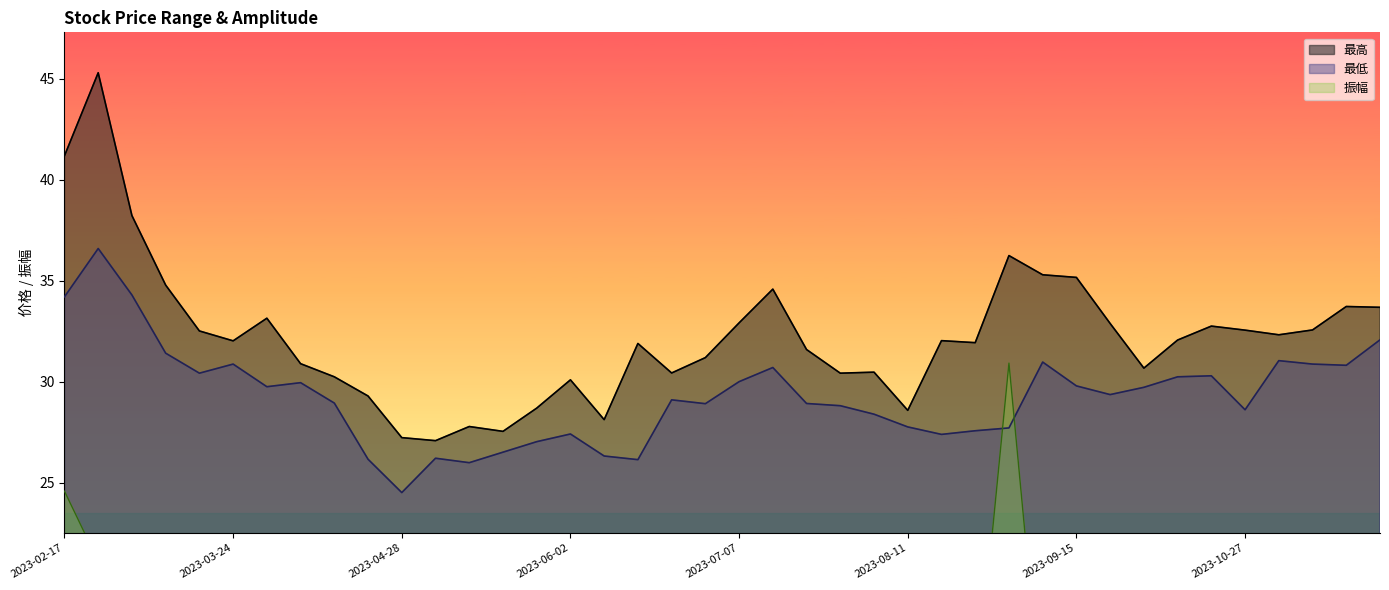

Reading left to right, extract all data points from this chart.

最高: 2023-02-17=41.2	2023-02-24=45.3	2023-03-03=38.2	2023-03-10=34.8	2023-03-17=32.5	2023-03-24=32.0	2023-03-31=33.1	2023-04-07=30.9	2023-04-14=30.2	2023-04-21=29.3	2023-04-28=27.2	2023-05-05=27.1	2023-05-12=27.8	2023-05-19=27.6	2023-05-26=28.7	2023-06-02=30.1	2023-06-09=28.1	2023-06-16=31.9	2023-06-21=30.4	2023-06-30=31.2	2023-07-07=32.9	2023-07-14=34.6	2023-07-21=31.6	2023-07-28=30.4	2023-08-04=30.5	2023-08-11=28.6	2023-08-18=32.0	2023-08-25=31.9	2023-09-01=36.2	2023-09-08=35.3	2023-09-15=35.2	2023-09-22=32.9	2023-09-28=30.7	2023-10-13=32.1	2023-10-20=32.8	2023-10-27=32.6	2023-11-03=32.3	2023-11-10=32.6	2023-11-17=33.7	2023-11-24=33.7
最低: 2023-02-17=34.2	2023-02-24=36.6	2023-03-03=34.3	2023-03-10=31.4	2023-03-17=30.4	2023-03-24=30.9	2023-03-31=29.8	2023-04-07=30.0	2023-04-14=28.9	2023-04-21=26.2	2023-04-28=24.5	2023-05-05=26.2	2023-05-12=26.0	2023-05-19=26.5	2023-05-26=27.0	2023-06-02=27.4	2023-06-09=26.3	2023-06-16=26.1	2023-06-21=29.1	2023-06-30=28.9	2023-07-07=30.0	2023-07-14=30.7	2023-07-21=28.9	2023-07-28=28.8	2023-08-04=28.4	2023-08-11=27.8	2023-08-18=27.4	2023-08-25=27.6	2023-09-01=27.7	2023-09-08=31.0	2023-09-15=29.8	2023-09-22=29.4	2023-09-28=29.7	2023-10-13=30.2	2023-10-20=30.3	2023-10-27=28.6	2023-11-03=31.1	2023-11-10=30.9	2023-11-17=30.8	2023-11-24=32.1
振幅: 2023-02-17=24.6	2023-02-24=21.1	2023-03-03=10.3	2023-03-10=9.7	2023-03-17=6.6	2023-03-24=3.6	2023-03-31=11.0	2023-04-07=3.1	2023-04-14=4.3	2023-04-21=10.8	2023-04-28=10.3	2023-05-05=3.2	2023-05-12=6.8	2023-05-19=3.8	2023-05-26=6.1	2023-06-02=9.5	2023-06-09=6.4	2023-06-16=21.5	2023-06-21=4.5	2023-06-30=7.7	2023-07-07=9.6	2023-07-14=12.5	2023-07-21=8.4	2023-07-28=5.5	2023-08-04=6.9	2023-08-11=2.9	2023-08-18=16.6	2023-08-25=13.9	2023-09-01=30.9	2023-09-08=13.2	2023-09-15=16.4	2023-09-22=11.1	2023-09-28=3.2	2023-10-13=6.0	2023-10-20=7.8	2023-10-27=12.9	2023-11-03=4.0	2023-11-10=5.3	2023-11-17=9.4	2023-11-24=4.8